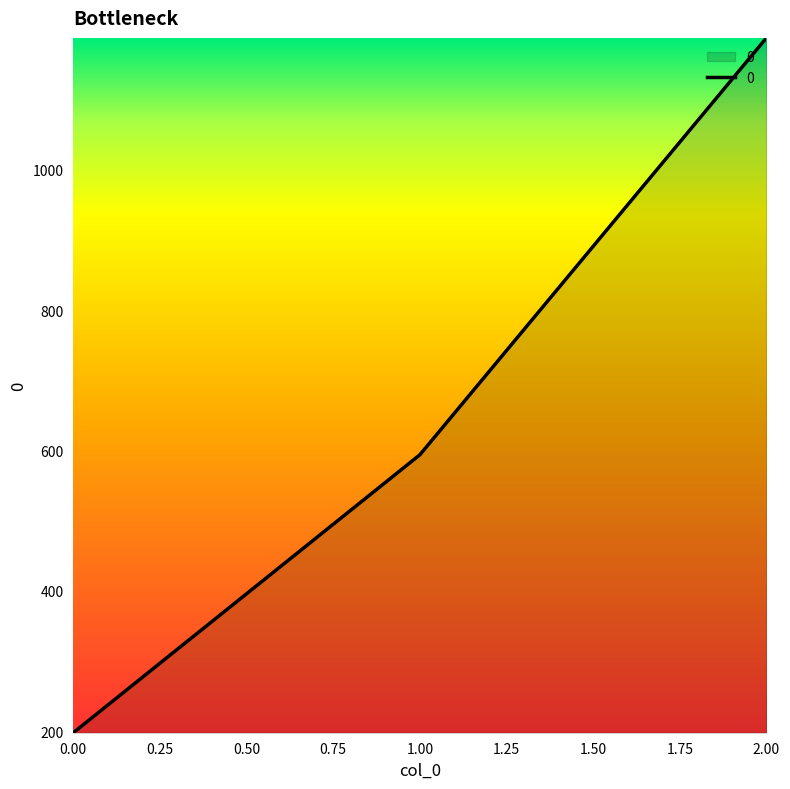

List the labels in order of value, largest first.

2.00, 1.00, 0.00